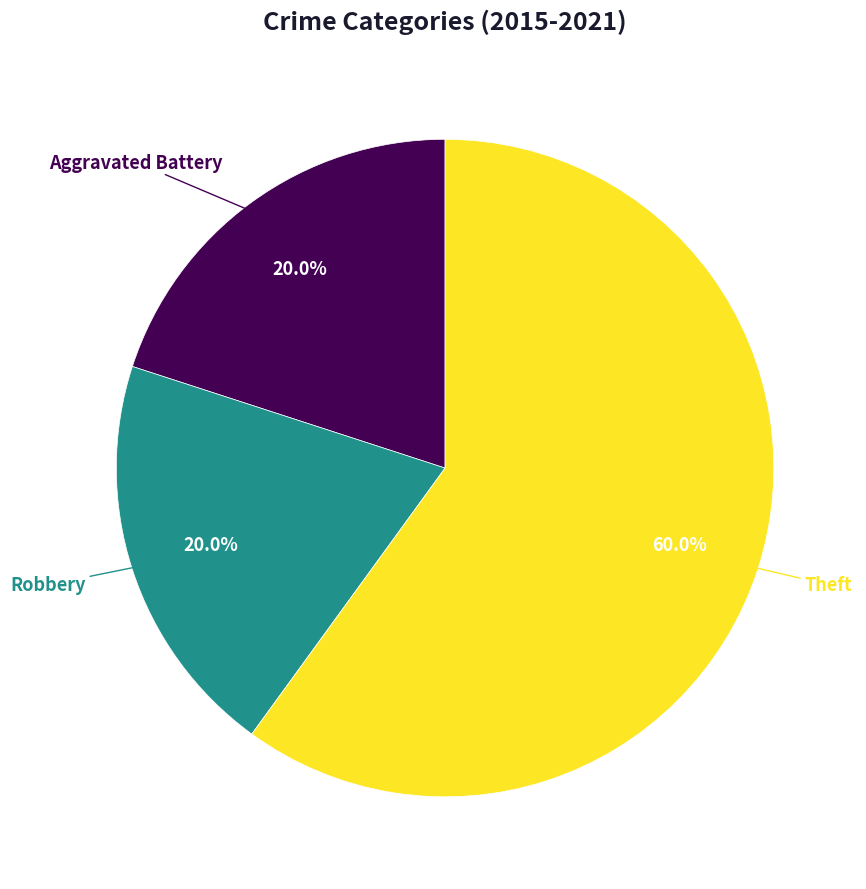

Is there a majority slice in this chart?

Yes